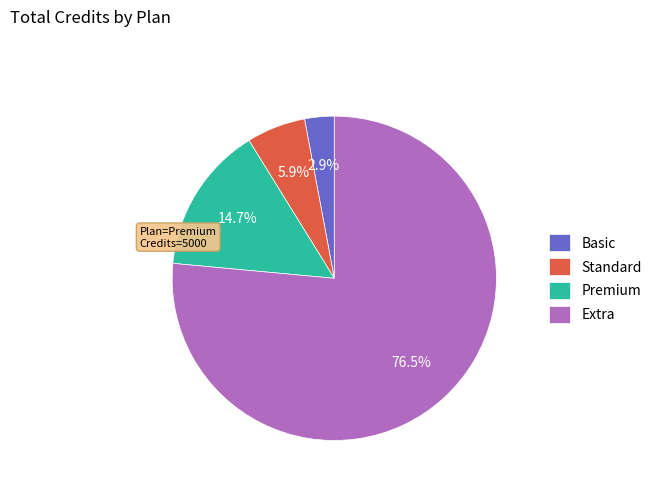

Which category has the biggest portion of the pie?

Extra